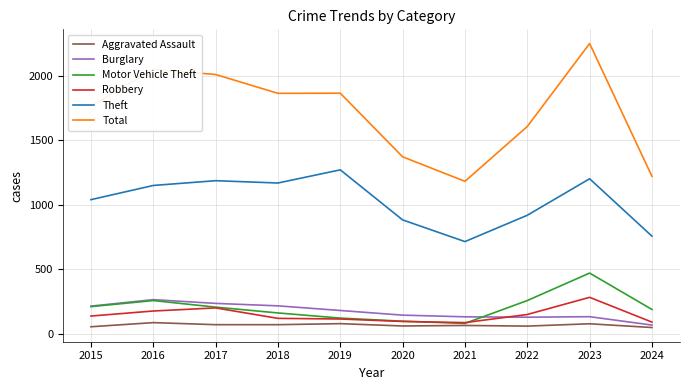

What is the average value of the Aggravated Assault series?

69